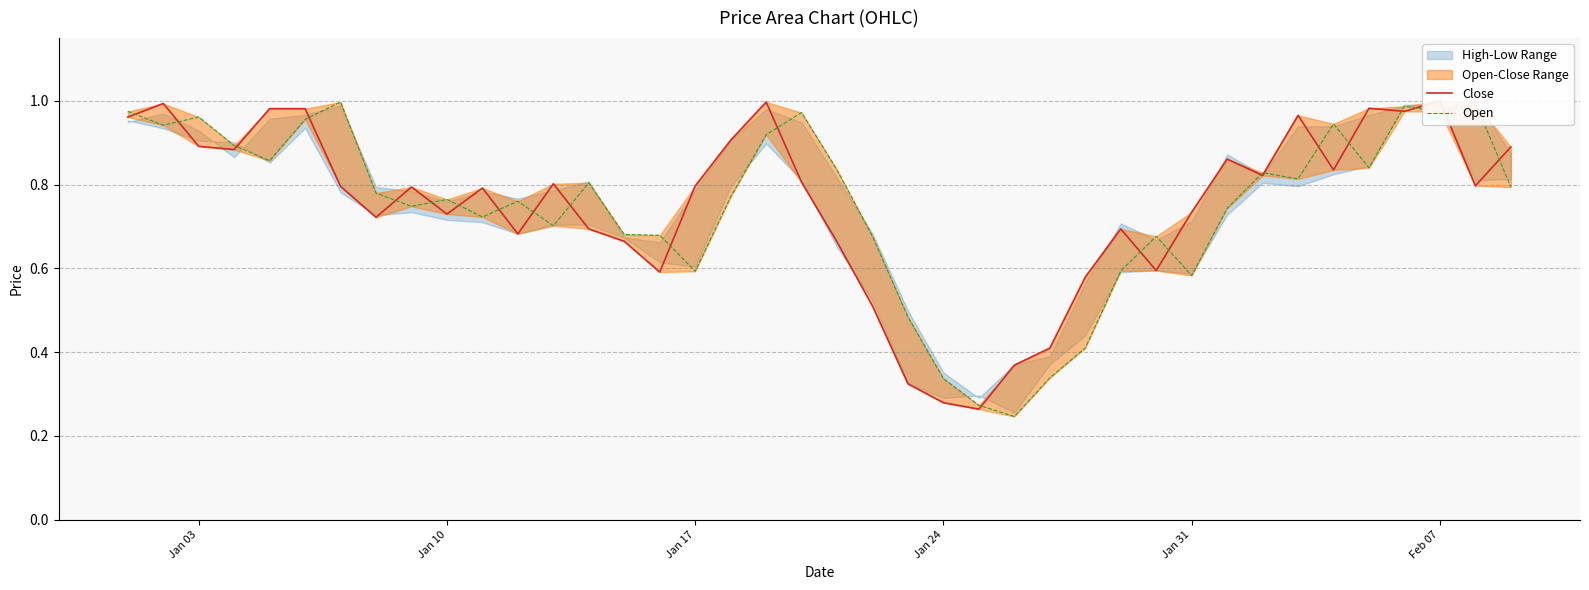

How many lines are shown in the chart?

2